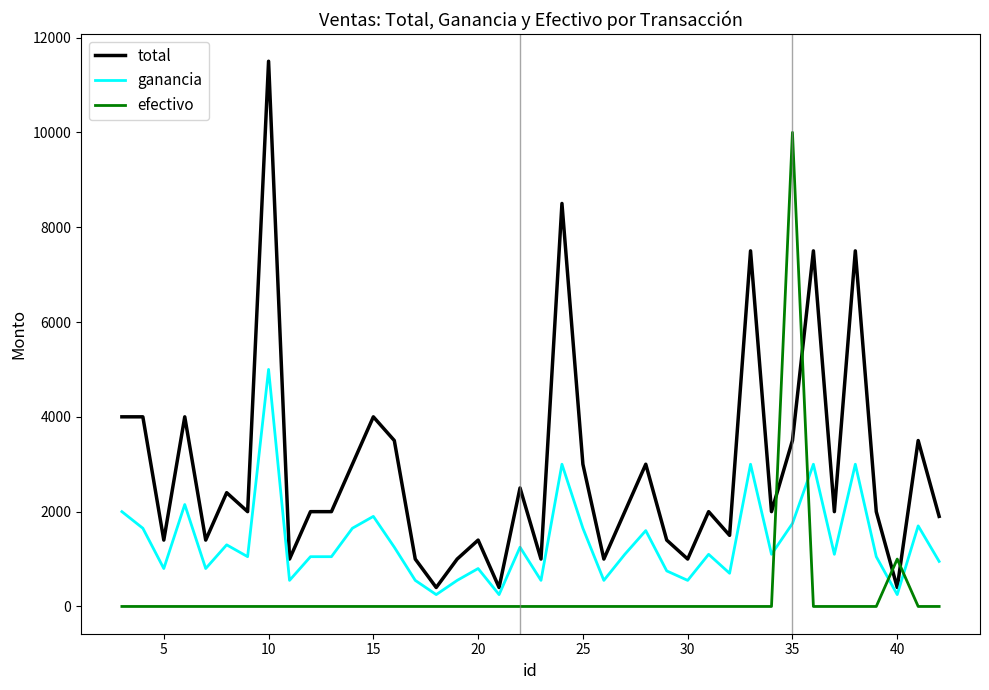

What is the lowest value of the total series?

400